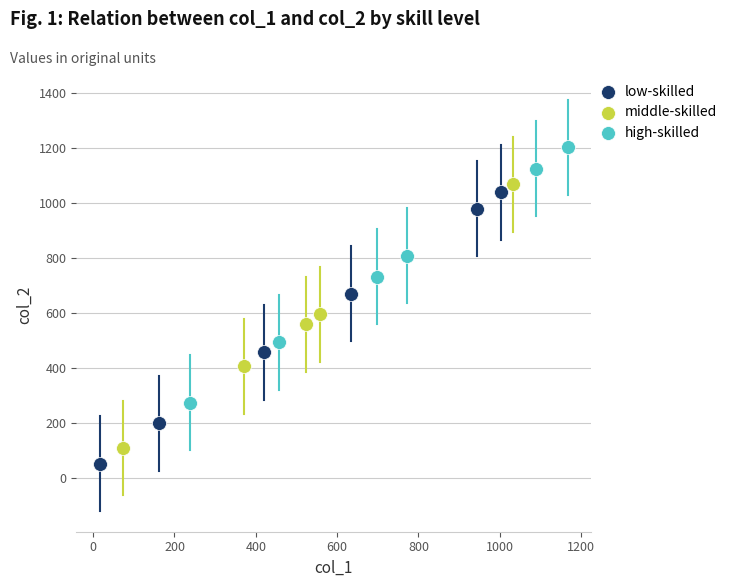

What are all the series names shown in the legend?

low-skilled, middle-skilled, high-skilled